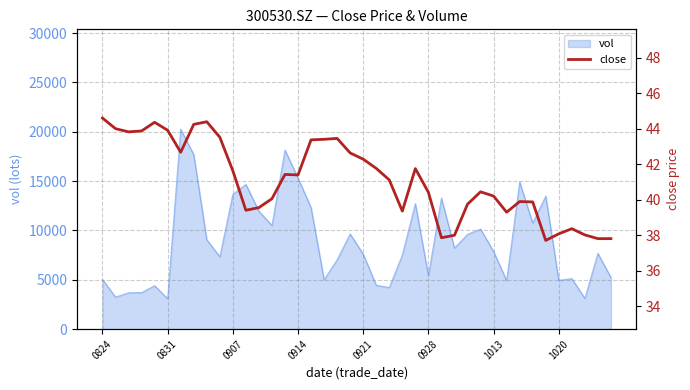

Does the chart have visible grid lines?

Yes